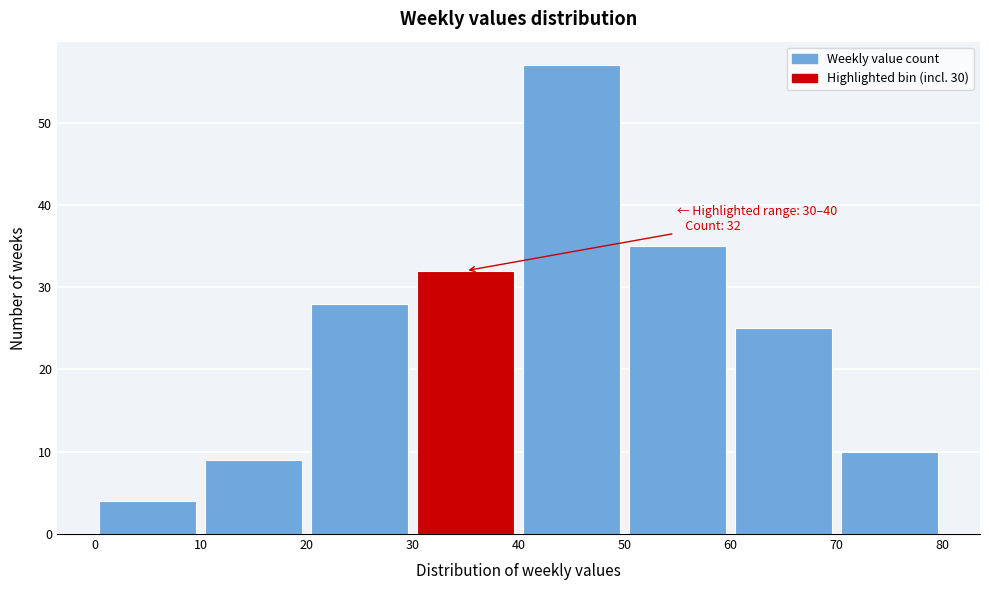

Over which range of the x-axis is the bar tallest?

40 to 50